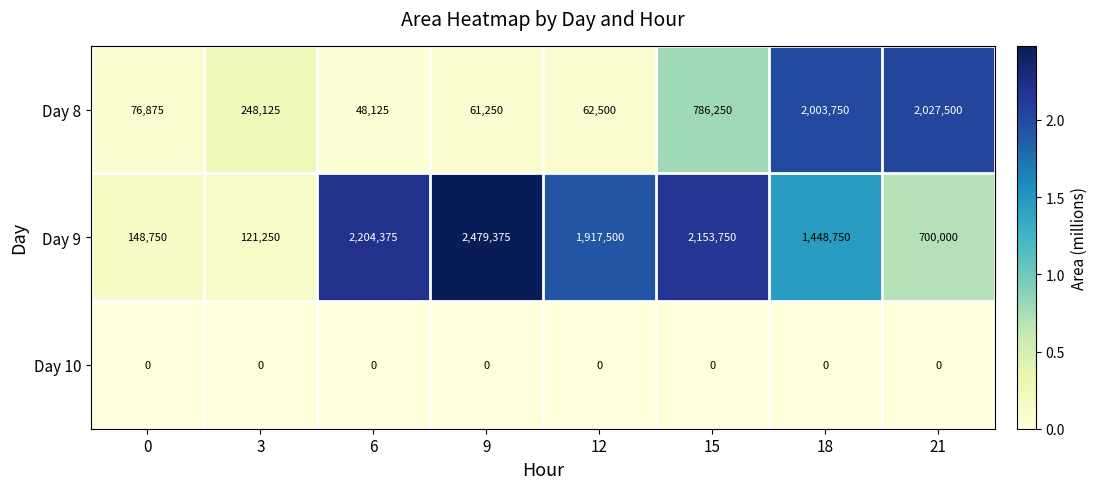

What is the greatest value displayed?

2479375